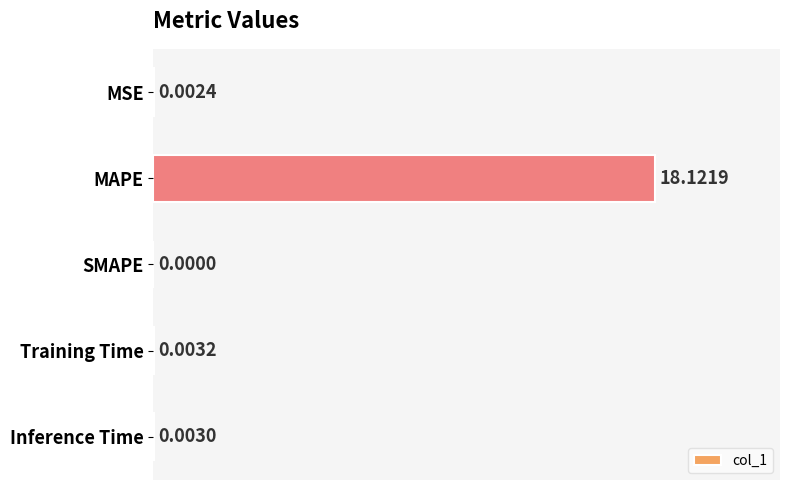

Count the number of values greater than 0.

4